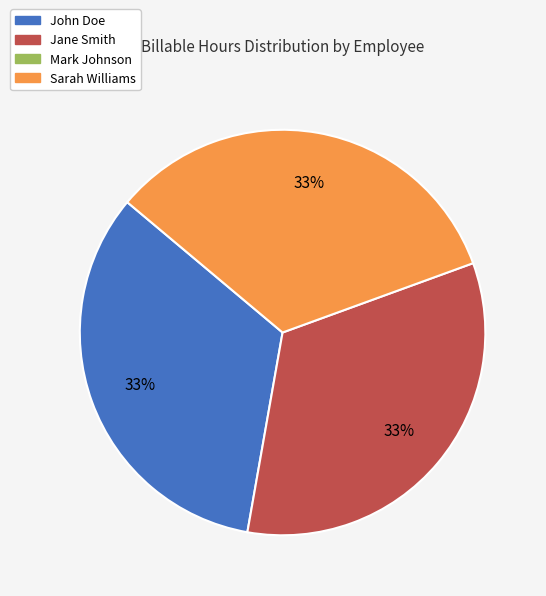

To the nearest percent, what is the average slice percentage?

33%